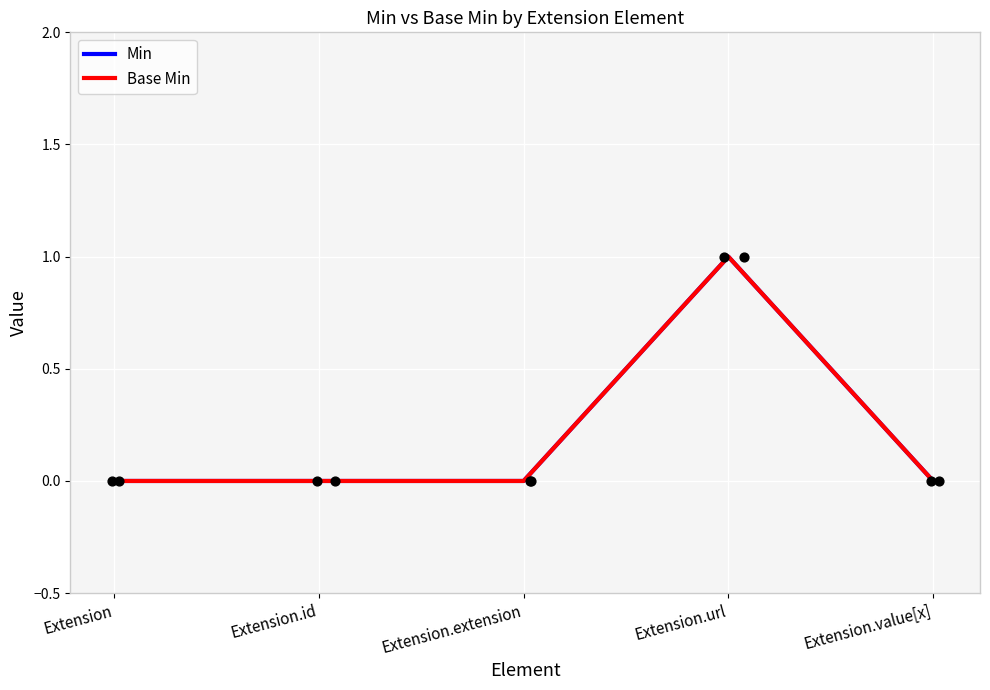

Which series contains the lowest Y value?

Min